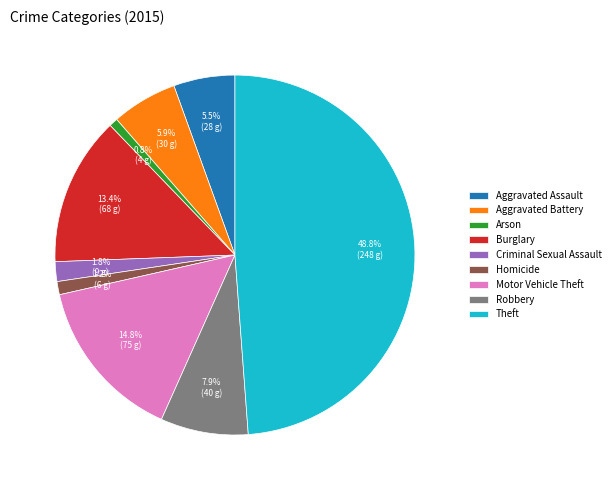

Is the sum of Arson and Criminal Sexual Assault greater than half?

No